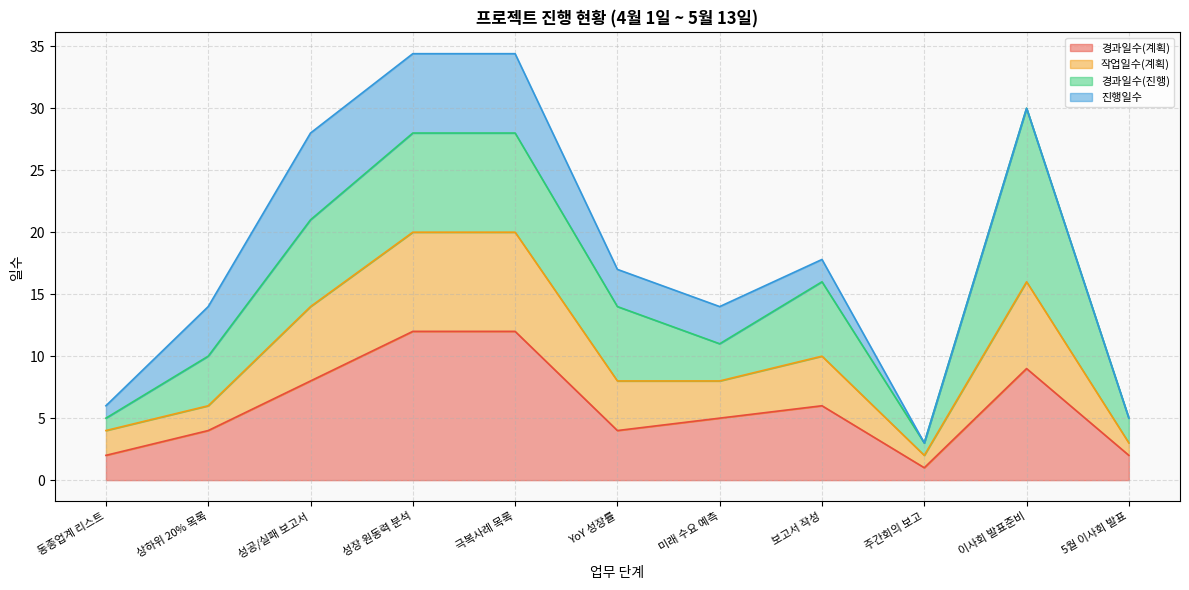

How many lines are shown in the chart?

4